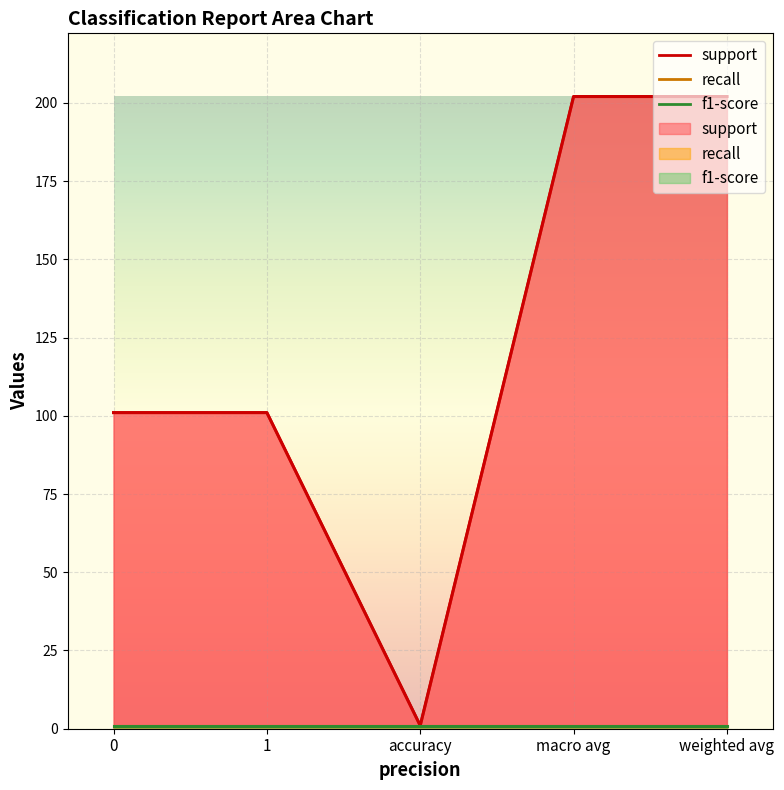

Reading left to right, transcribe all the data shown in this chart.

support: 101	101	1	202	202
recall: 1	1	1	1	1
f1-score: 1	1	1	1	1